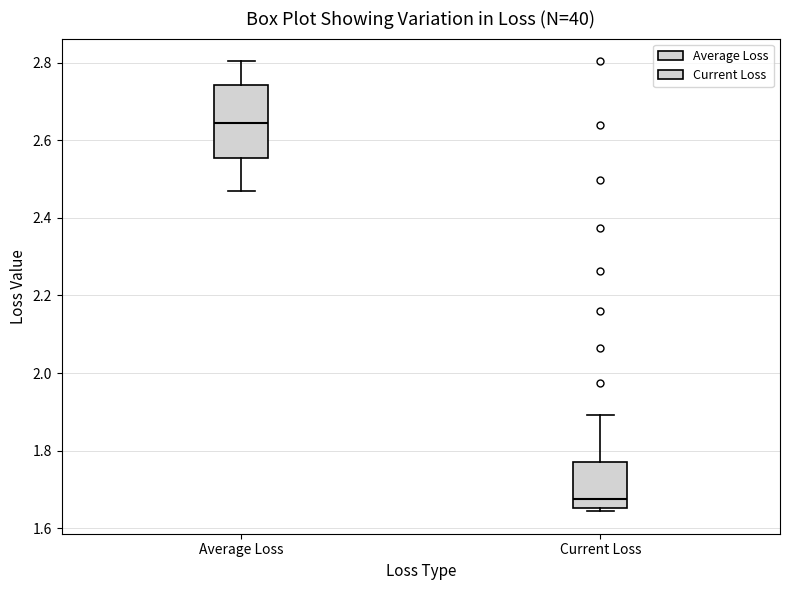

Reading left to right, read every box against the y-axis: the position of its median line, the range the box covers, and the ends of its whiskers. The values are not printed on the chart, so give them approximately, as read against the axis.

Average Loss: median 2.64, box 2.56 to 2.74, whiskers 2.46 to 2.80
Current Loss: median 1.68, box 1.66 to 1.78, whiskers 1.64 to 1.90